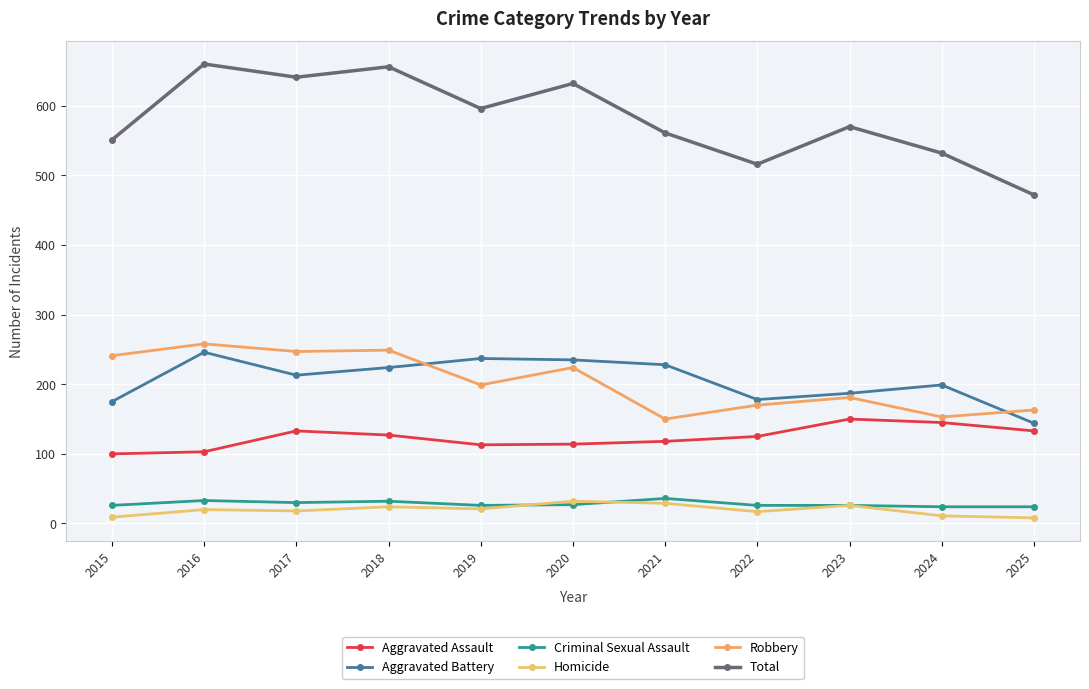

True or false: Robbery and Criminal Sexual Assault intersect in this chart.

False